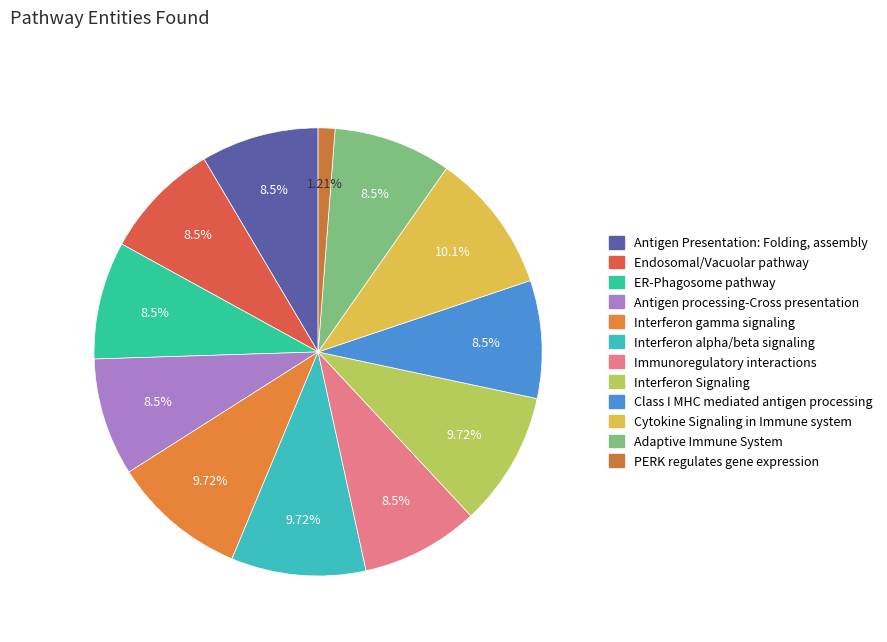

The PERK regulates gene expression slice represents 1% of the pie. True or false?

True